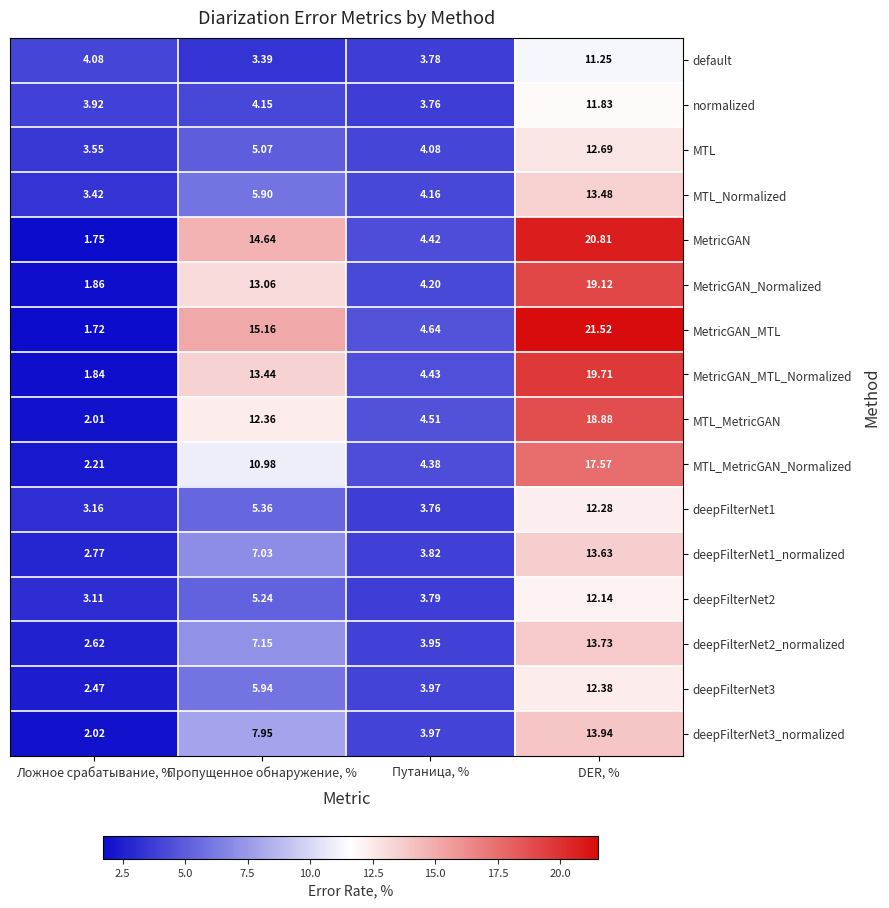

Which series changed the most between Пропущенное обнаружение, % and DER, %?

default